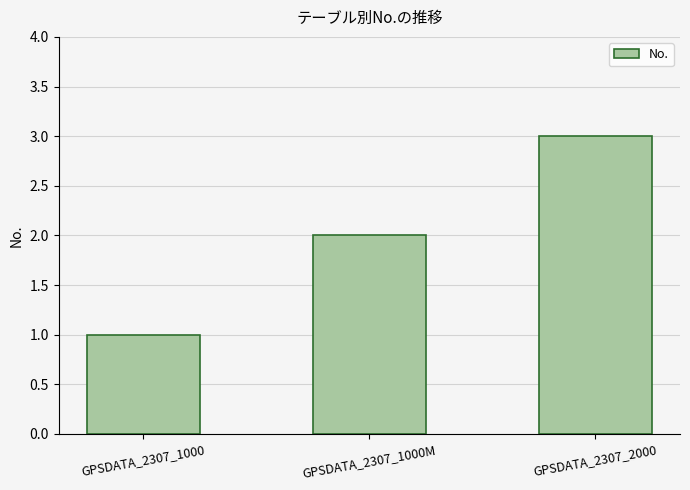

Approximately how many times larger is the value at GPSDATA_2307_1000M compared to GPSDATA_2307_1000?

2.0